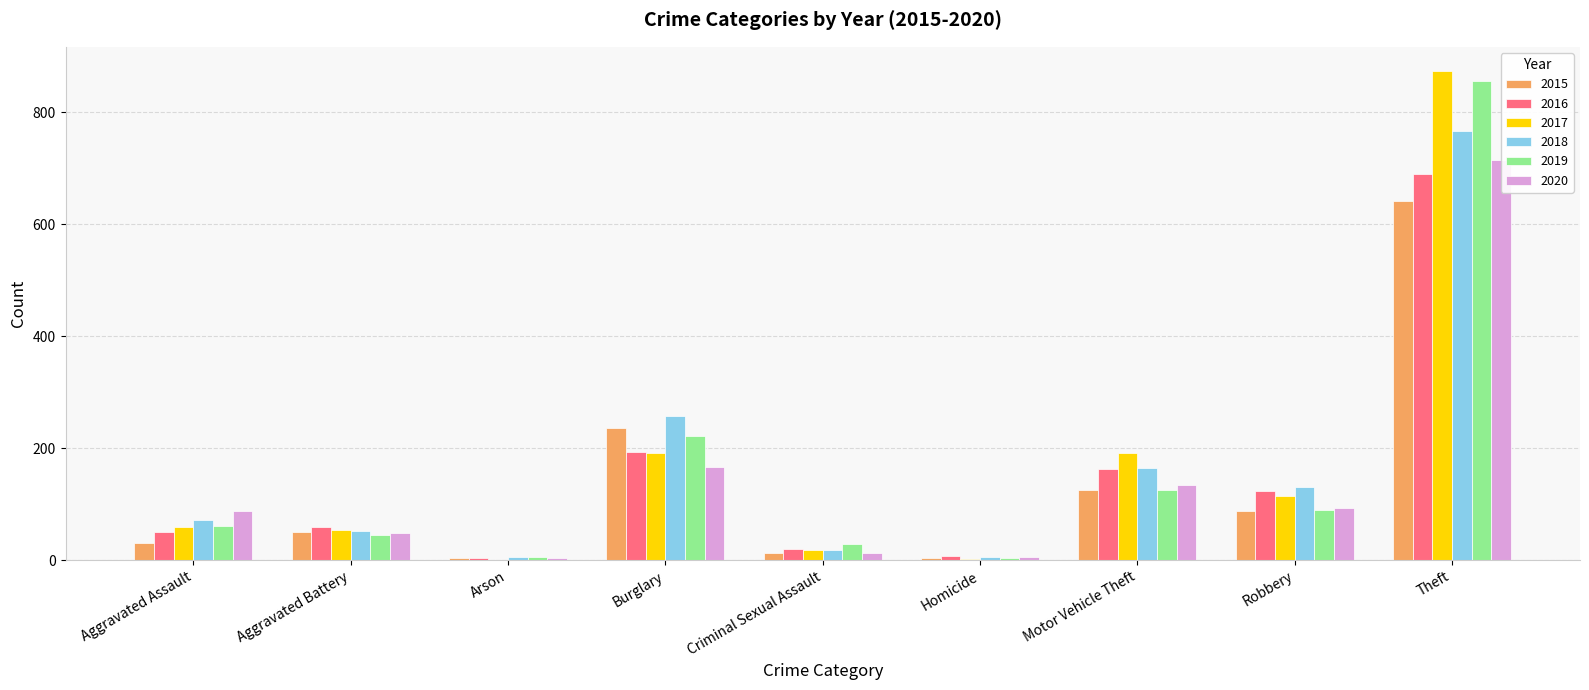

Count the number of data series in this chart.

6